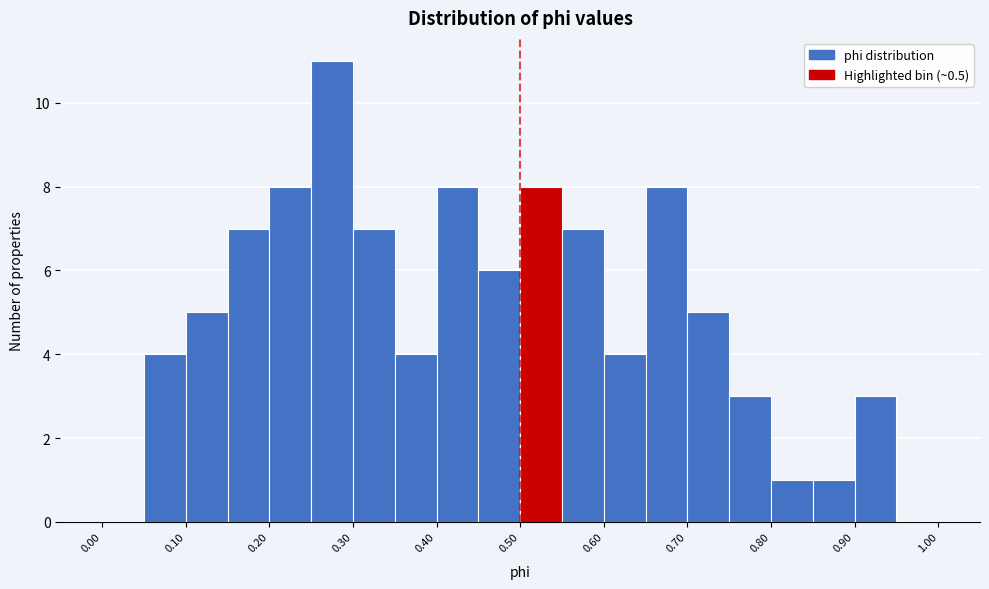

How tall is the bar that spans 0.80 to 0.85 on the x-axis? The values are not printed on the chart, so give them approximately, as read against the axis.

1